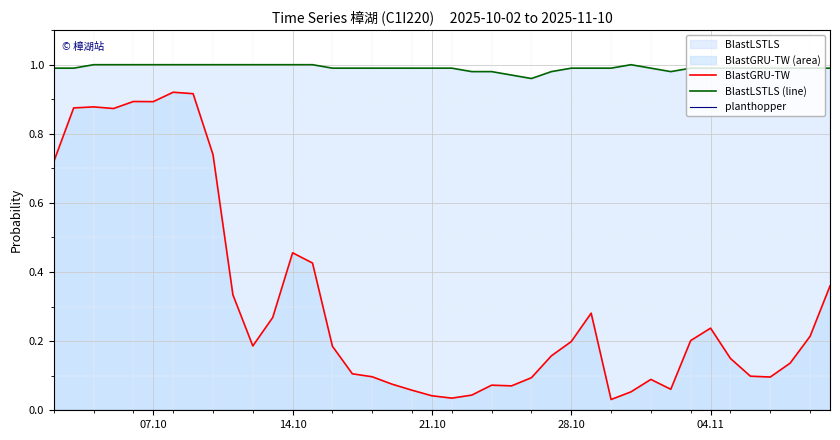

Which series has the widest spread of values?

BlastGRU-TW